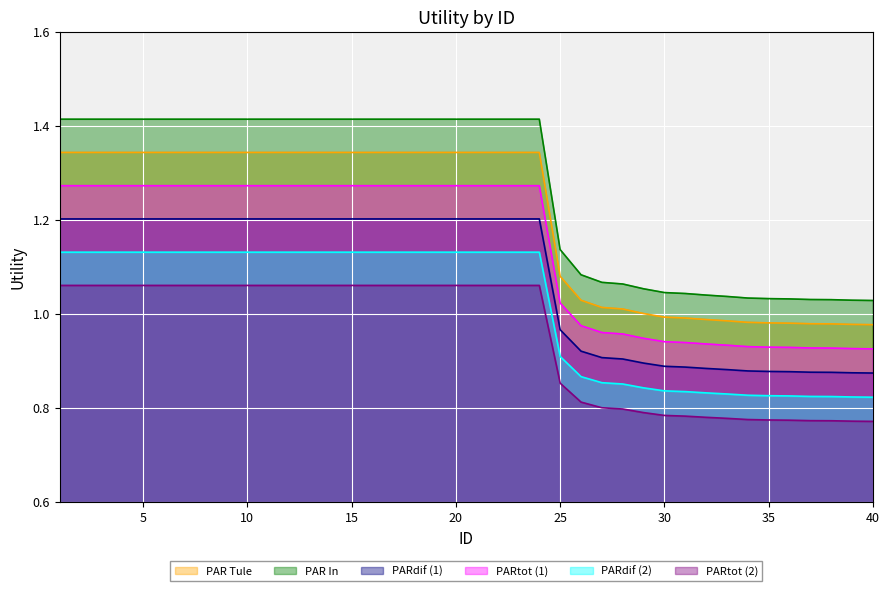

What is the ratio of the value at 7 to the value at 18?

1.0